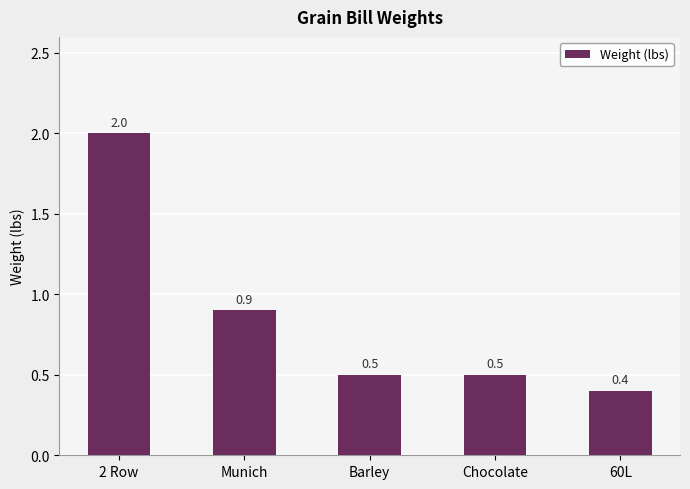

Are the bars horizontal?

No